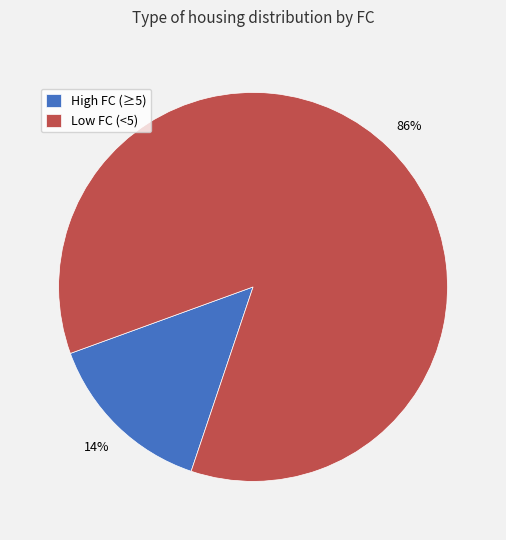

Count the number of slices in the pie.

2